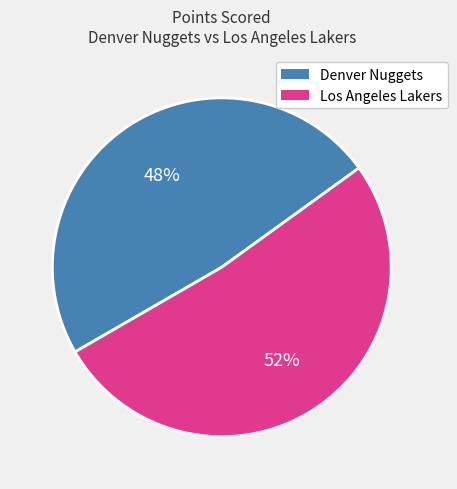

Which slice is the smallest?

Denver Nuggets